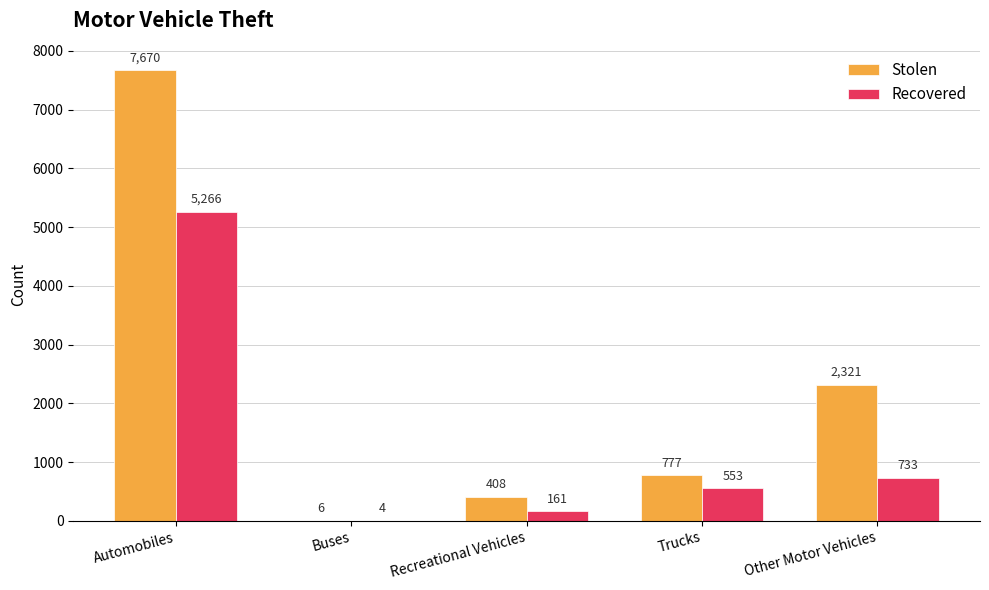

What is the maximum value for Recovered?

5266